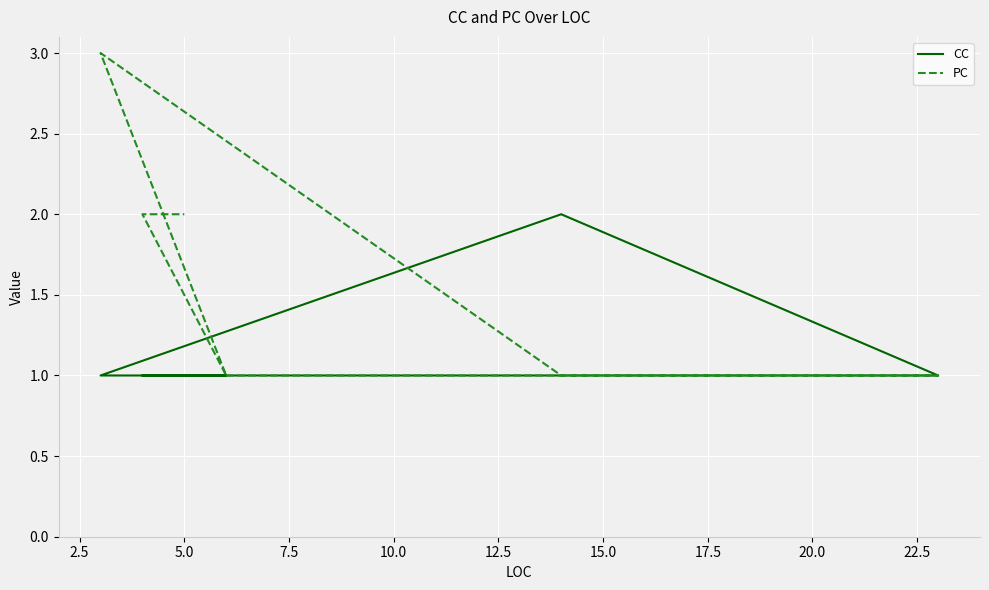

What is the maximum value shown in the chart?

3